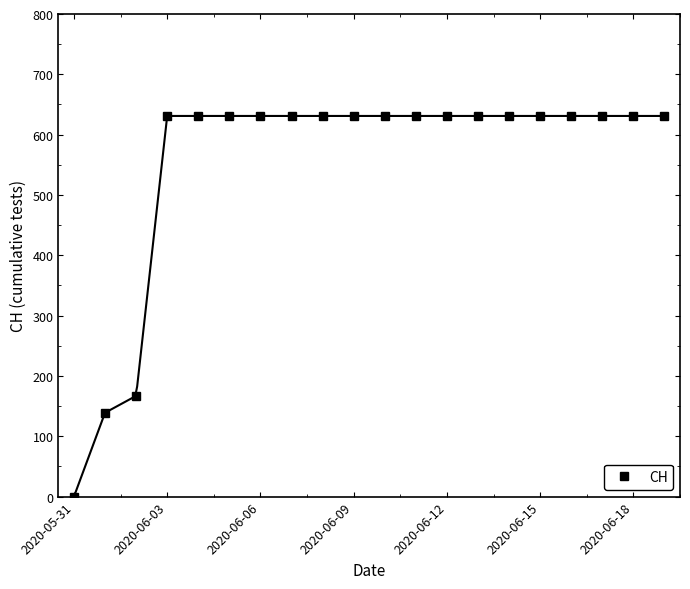

Count the number of categories in the chart.

20